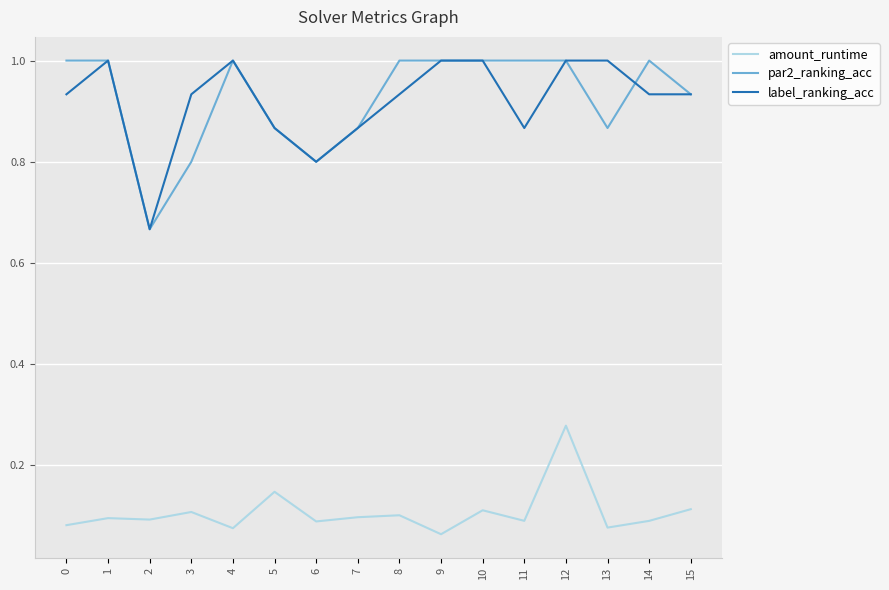

What is the total value across all series at 12?

2.3